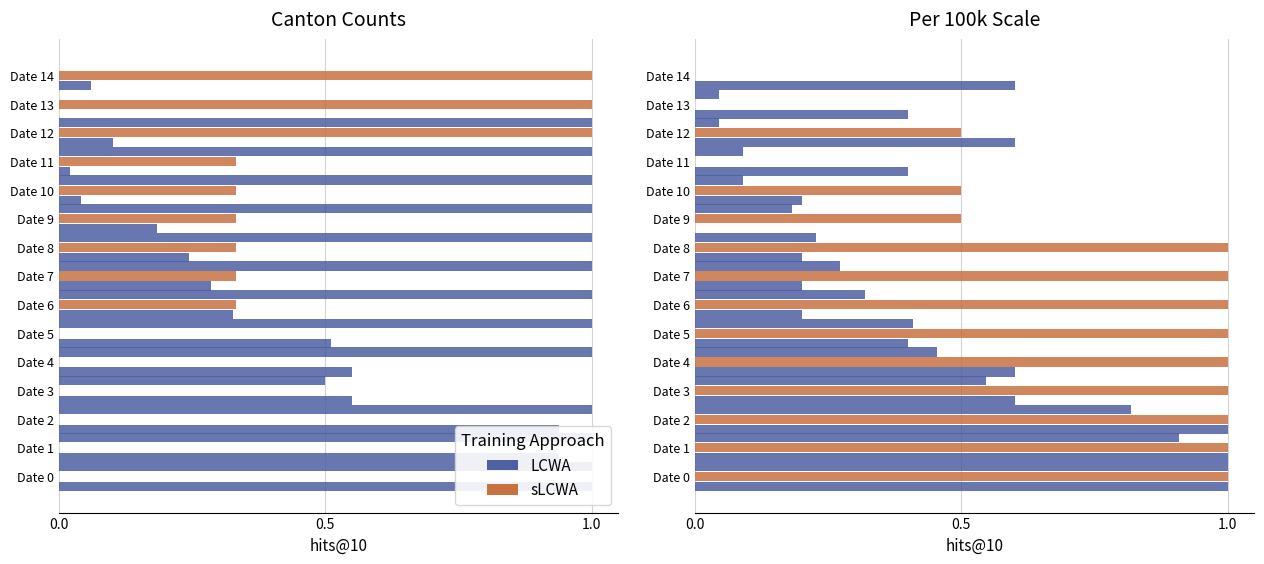

What is the total value across all series at Date 7?

3.1